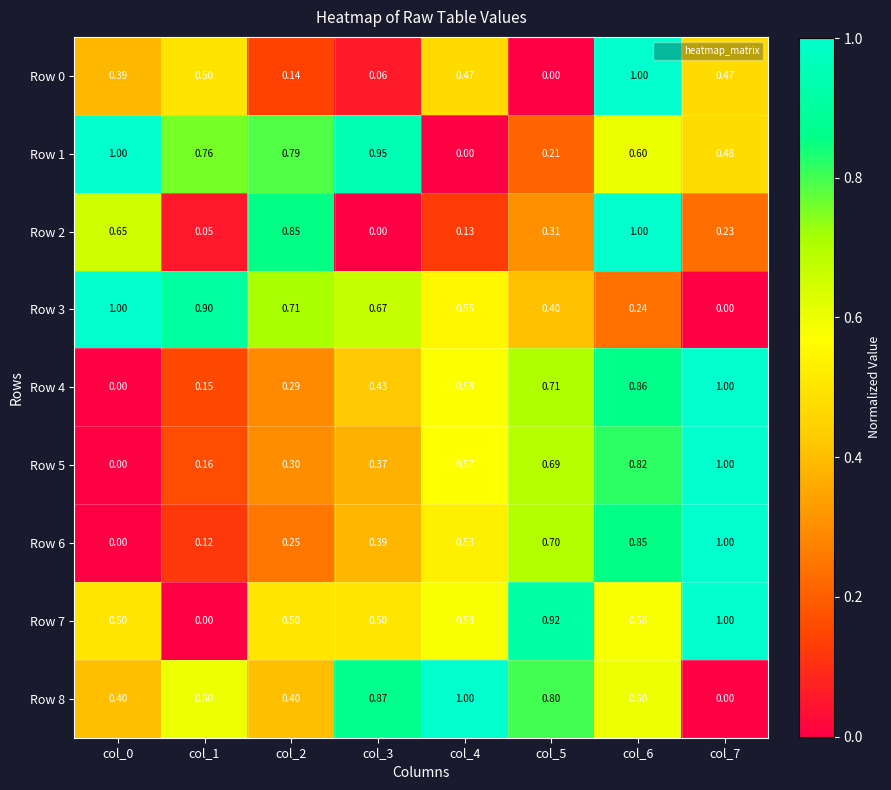

Between col_2 and col_3, which is larger?

col_2